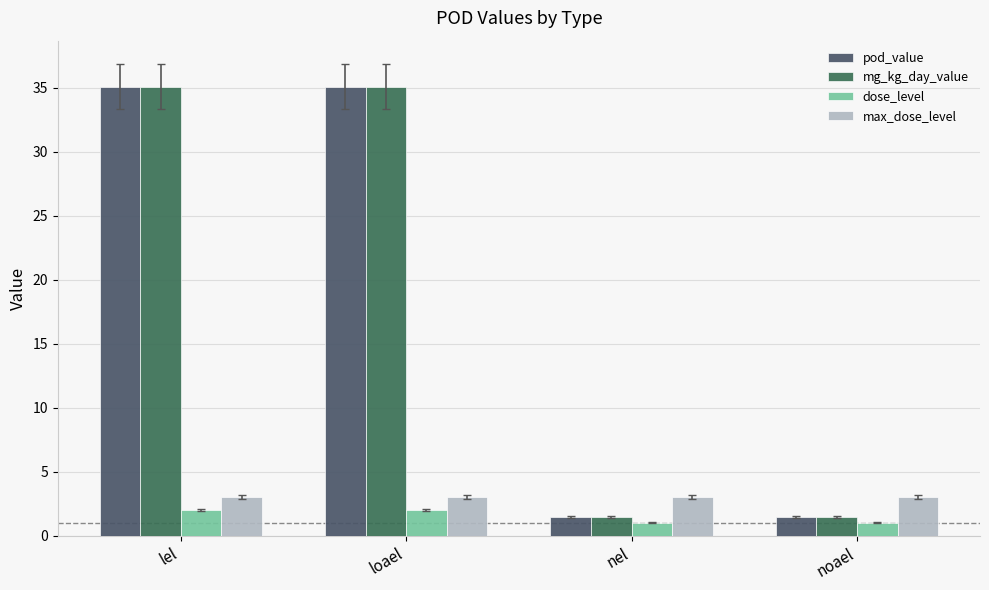

What is the greatest value displayed?

35.1